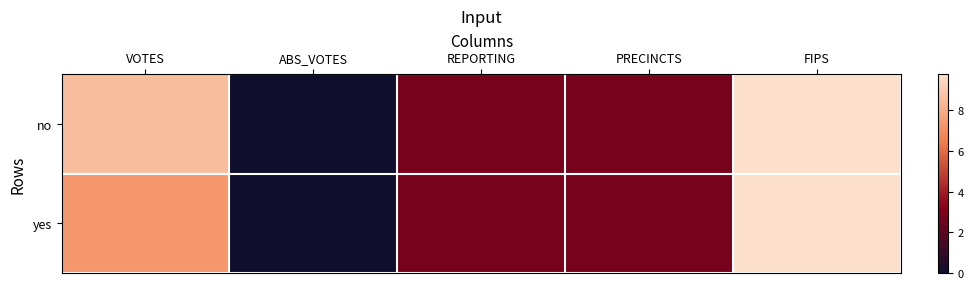

Reading left to right, what are all the values shown in this chart?

no: VOTES=8.6	ABS_VOTES=0.0	REPORTING=2.7	PRECINCTS=2.7	FIPS=9.7
yes: VOTES=7.3	ABS_VOTES=0.0	REPORTING=2.7	PRECINCTS=2.7	FIPS=9.7